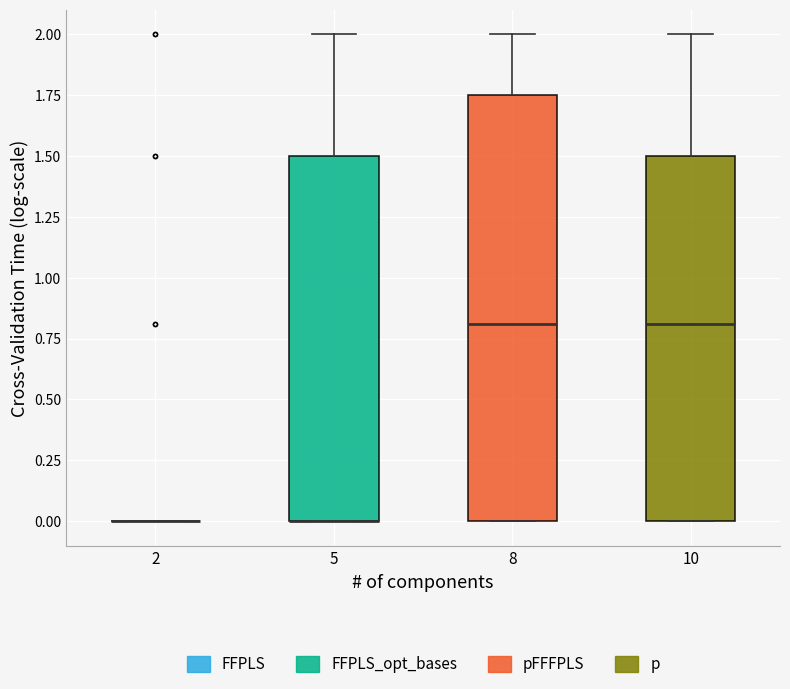

Reading left to right, transcribe this box plot: for each box, give where its median line is, the range the box spans, and where its two whiskers end, as read against the y-axis. The values are not printed on the chart, so give them approximately, as read against the axis.

2: box collapsed to a line at 0.00, whiskers 0.00 to 0.00
5: median 0.00 (drawn on the box's lower edge), box 0.00 to 1.50, whiskers 0.00 to 2.00
8: median 0.80, box 0.00 to 1.75, whiskers 0.00 to 2.00
10: median 0.80, box 0.00 to 1.50, whiskers 0.00 to 2.00